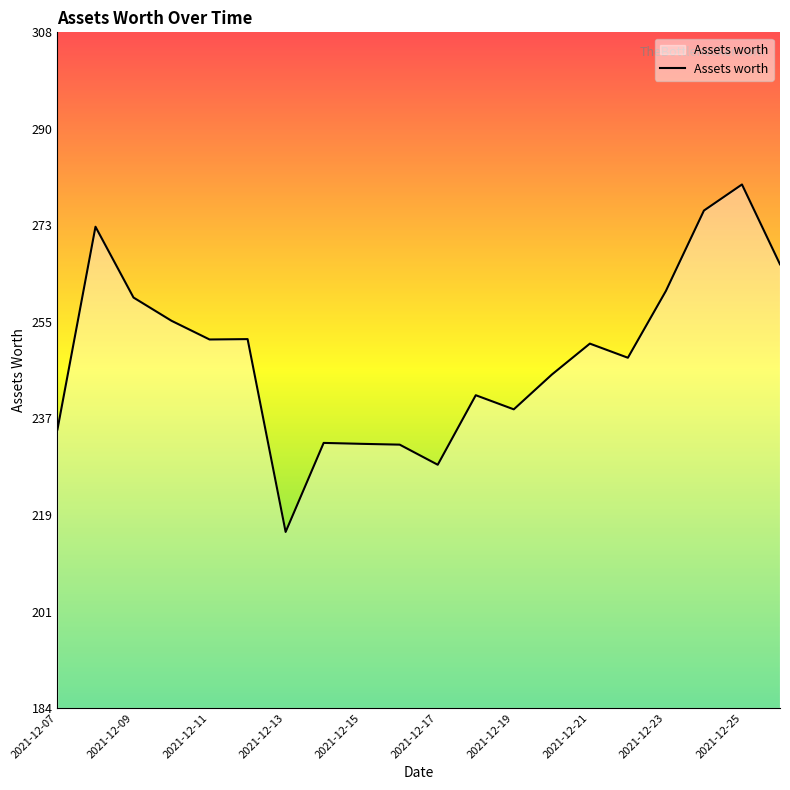

How many lines are shown in the chart?

1